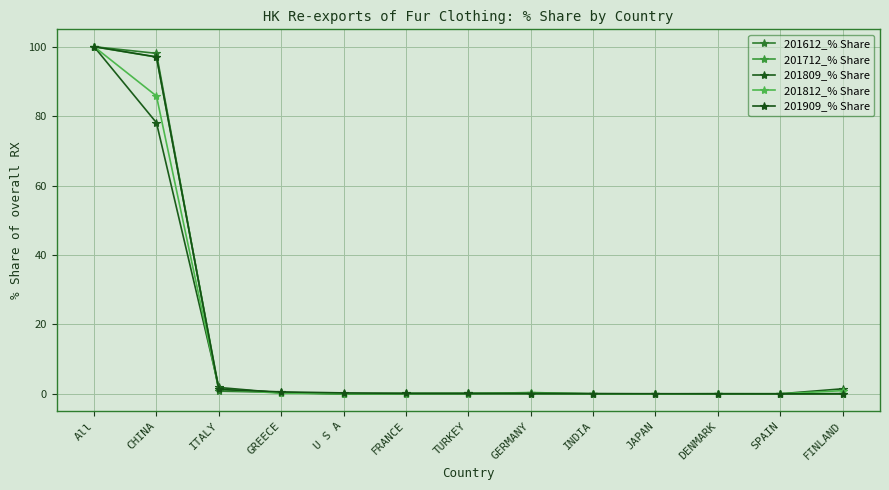

What is the sum of all 201612_% Share values?

199.8